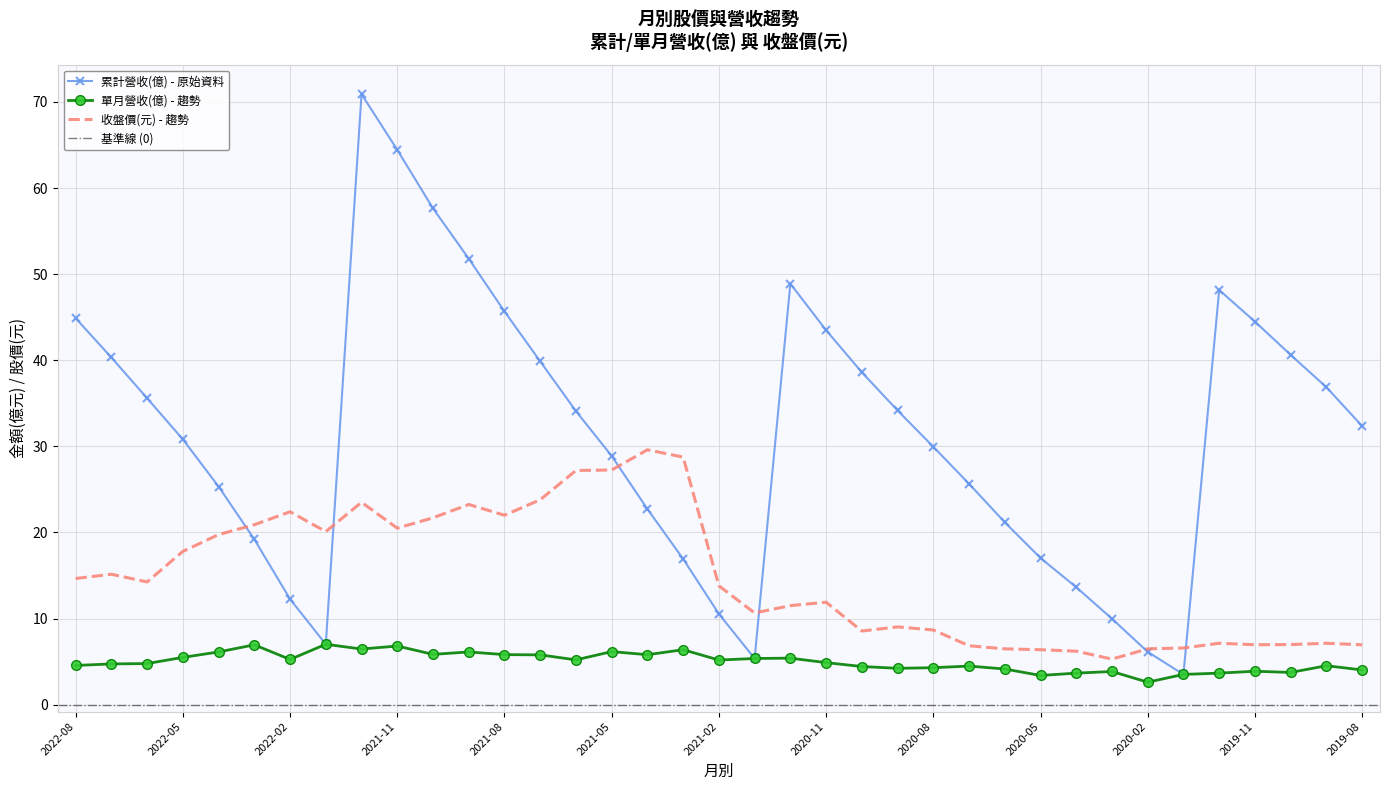

What is the sum of all 收盤價(元) values?

546.1